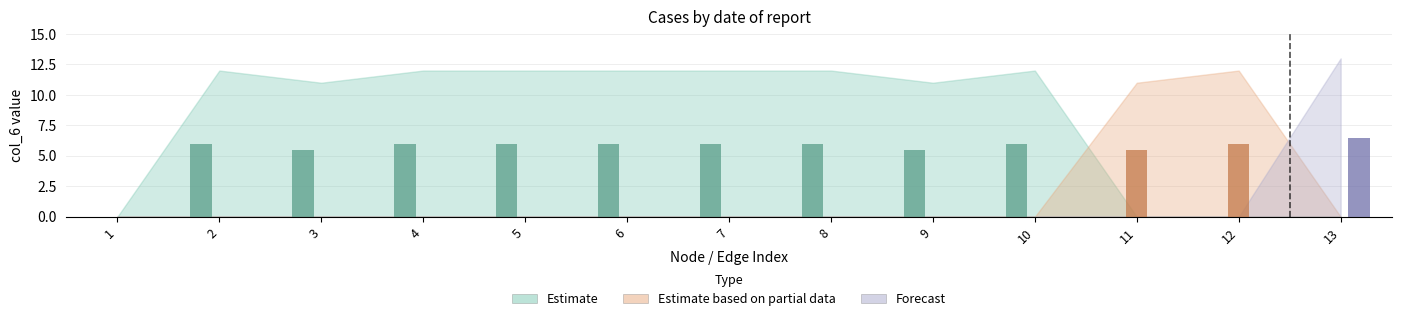

Is it true that Forecast equals -5 at 9?

False